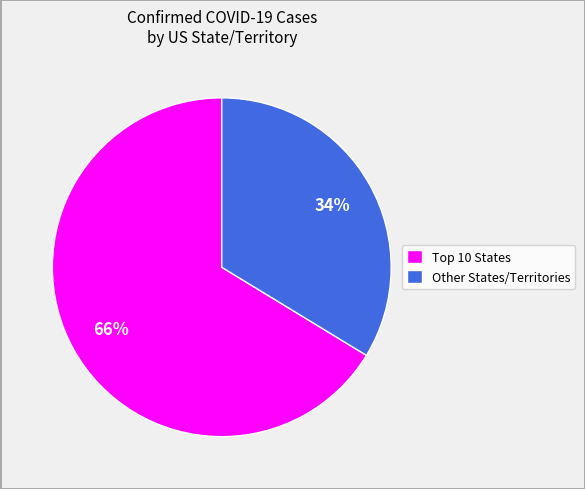

Rank the categories by value from highest to lowest.

Top 10 States, Other States/Territories